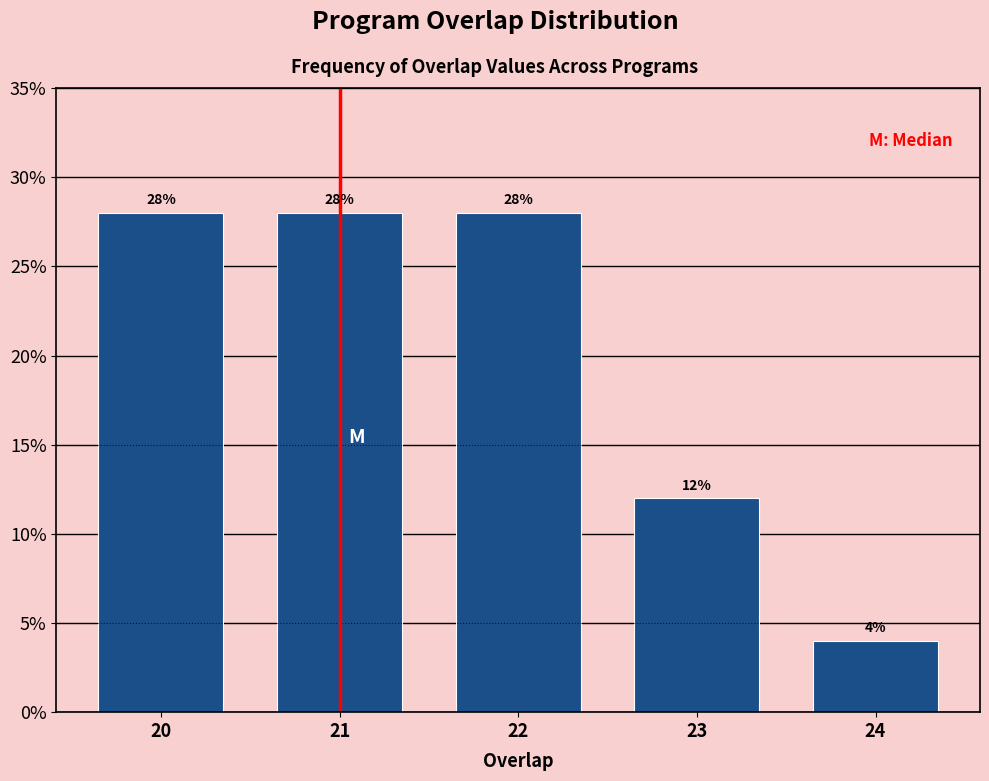

Reading left to right, list all the values displayed in this chart.

28.0	28.0	28.0	12.0	4.0